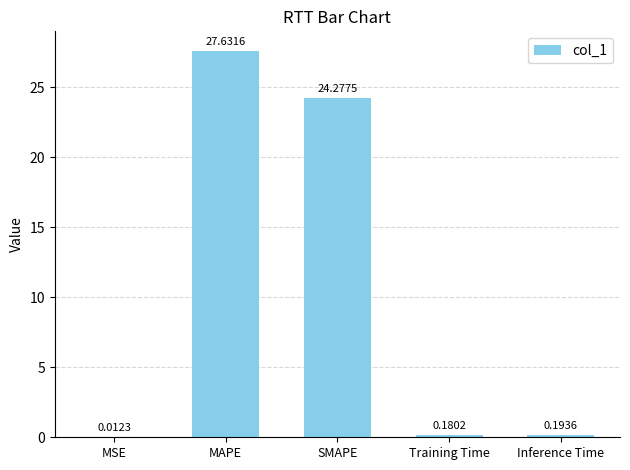

What is the difference between the values at MAPE and Inference Time?

27.4